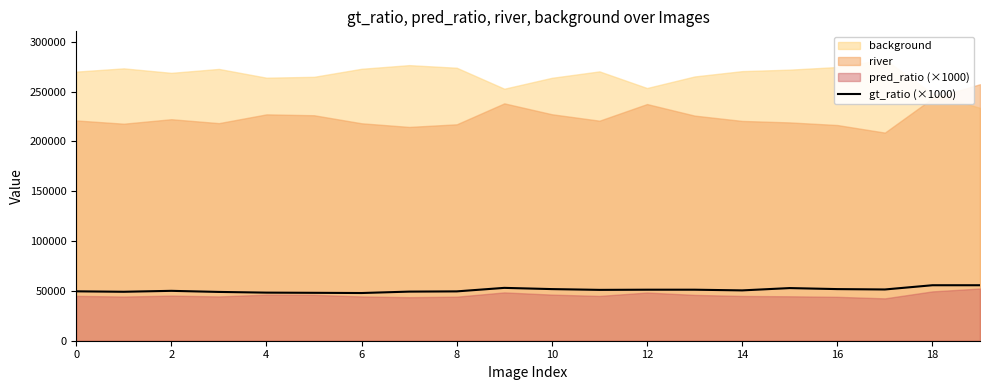

Is it true that the value at 10 is 51826.3?

True